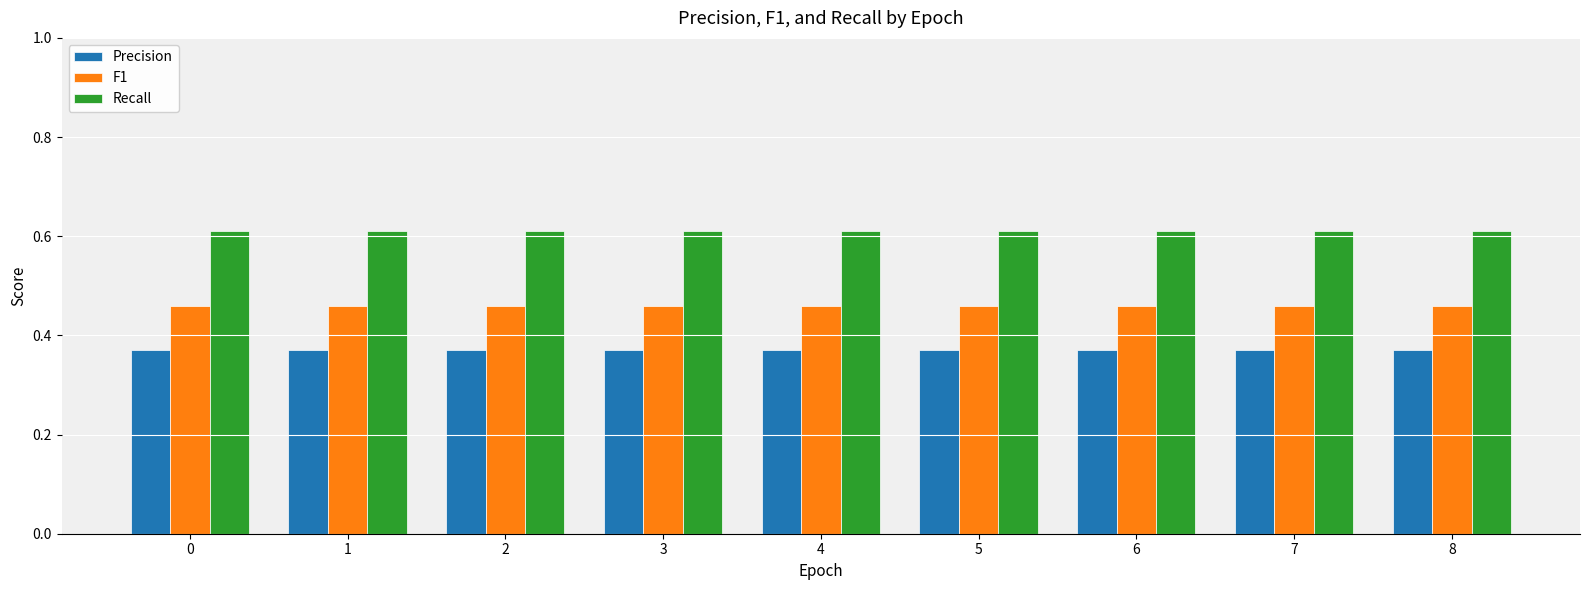

Rank the series by their average value, from highest to lowest.

Recall, F1, Precision